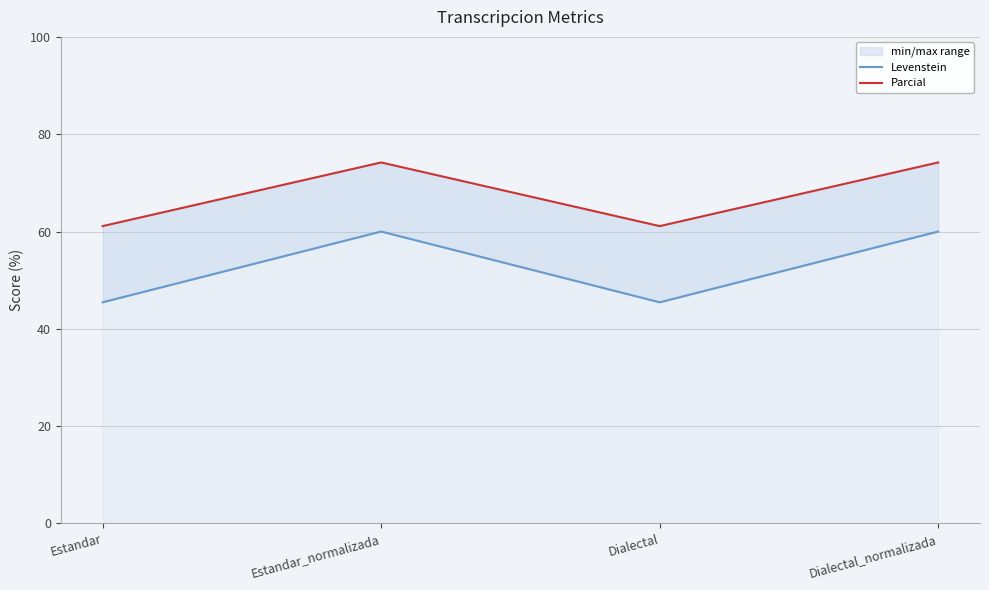

True or false: Parcial and Levenstein intersect in this chart.

False